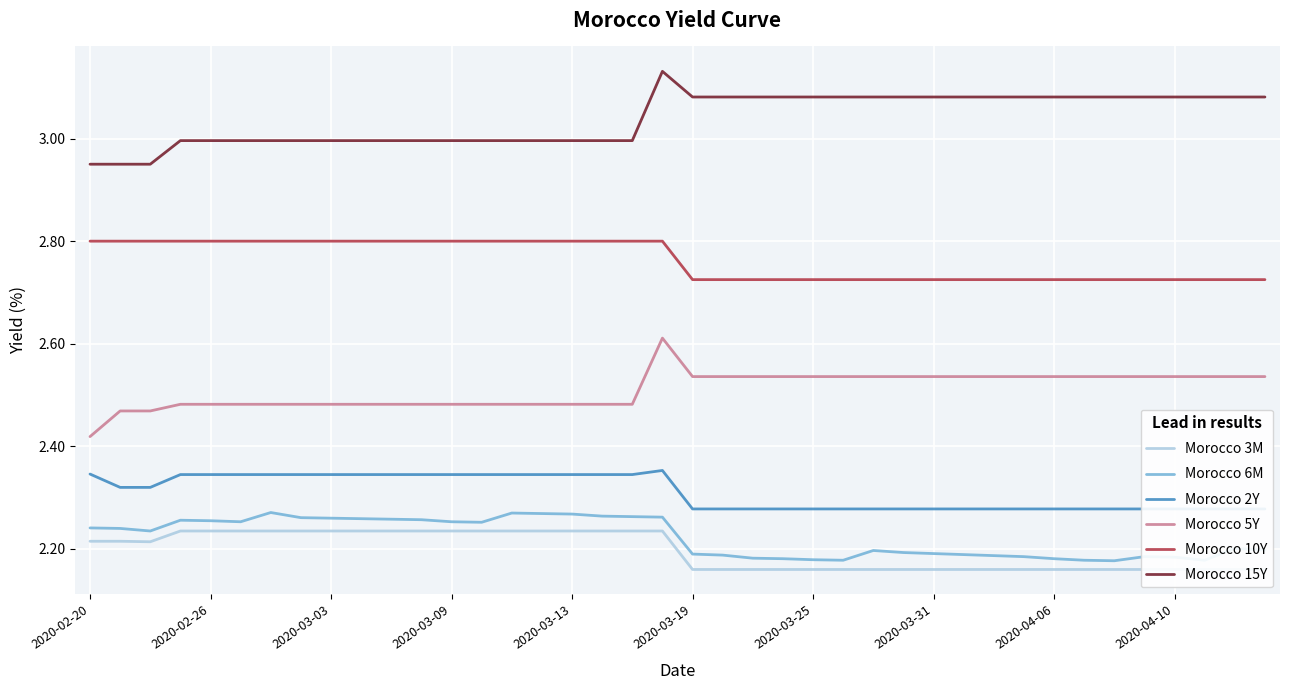

The value of Morocco 5Y at 2020-03-19 is 0.6. True or false?

False